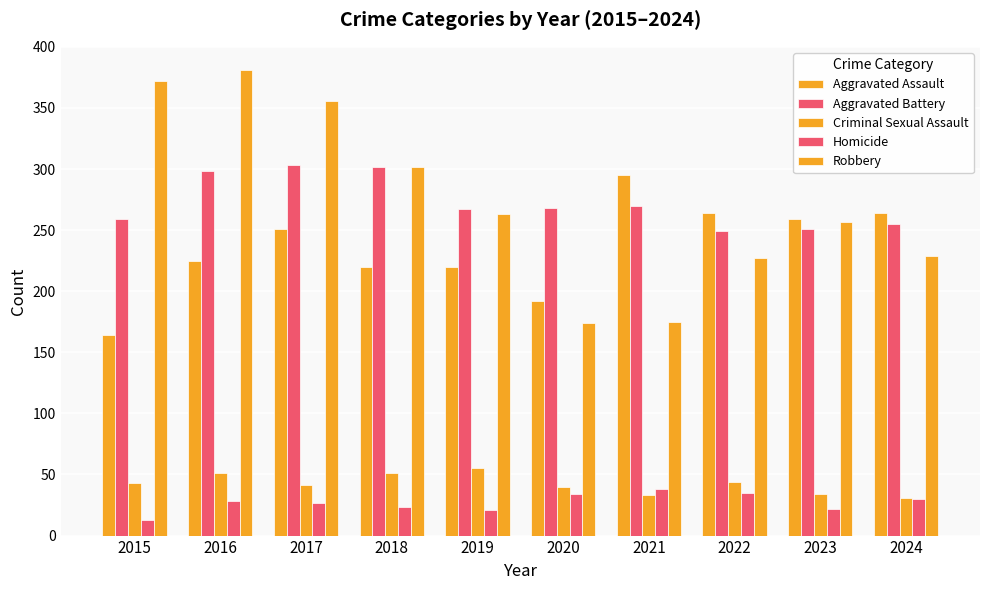

What is the average value of the Aggravated Assault series?

235